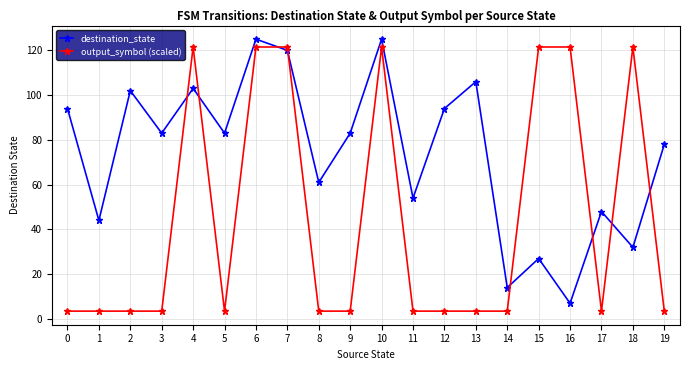

Which series changed the most between 5 and 7?

output_symbol (scaled)